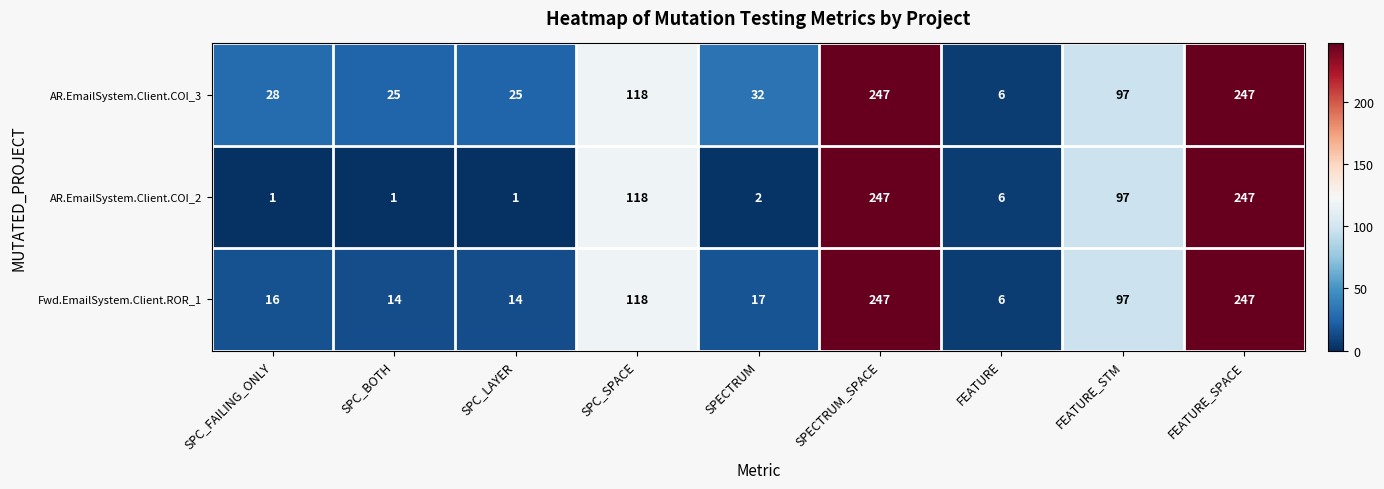

The value of Fwd.EmailSystem.Client.ROR_1 at FEATURE_SPACE is 247. True or false?

True